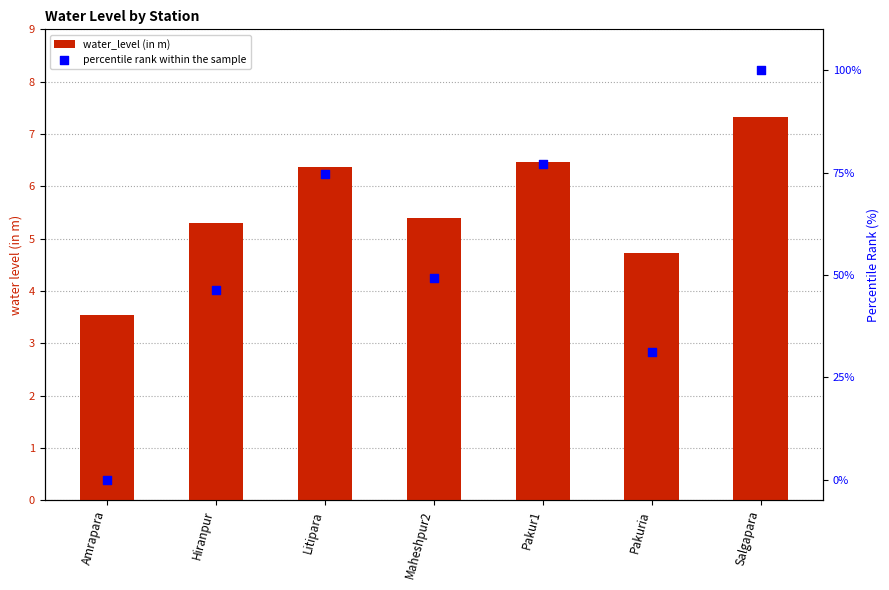

At how many categories does at least one series exceed 50?

3